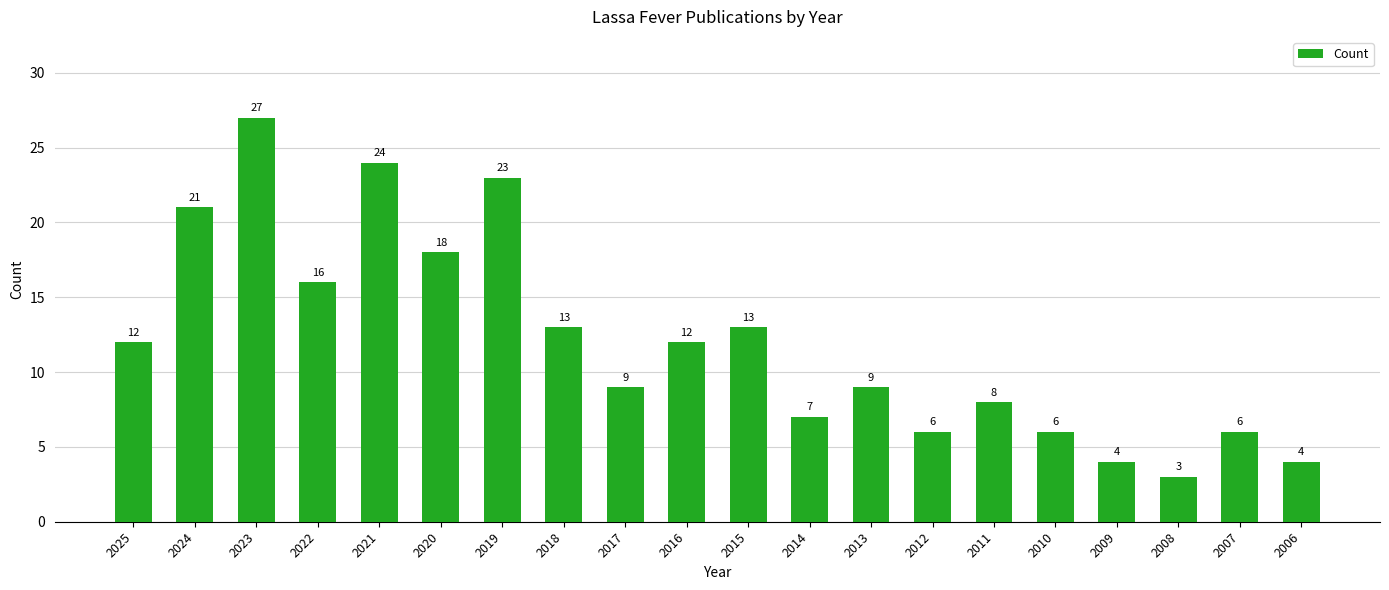

What is the change in value from 2023 to 2021?

-3